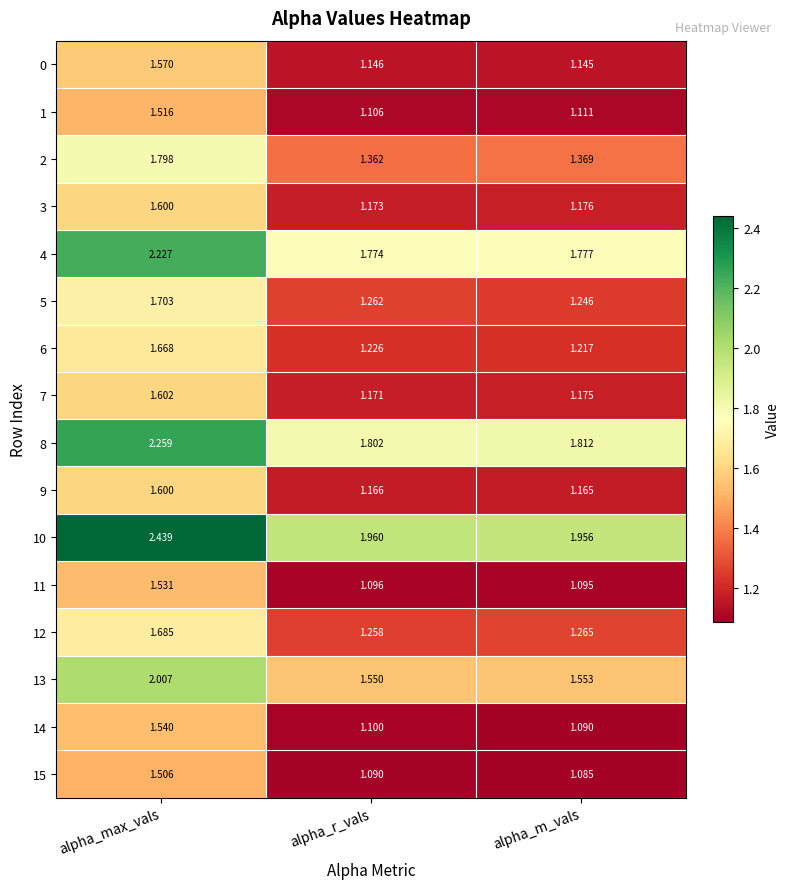

Which series has the largest total across all categories?

10